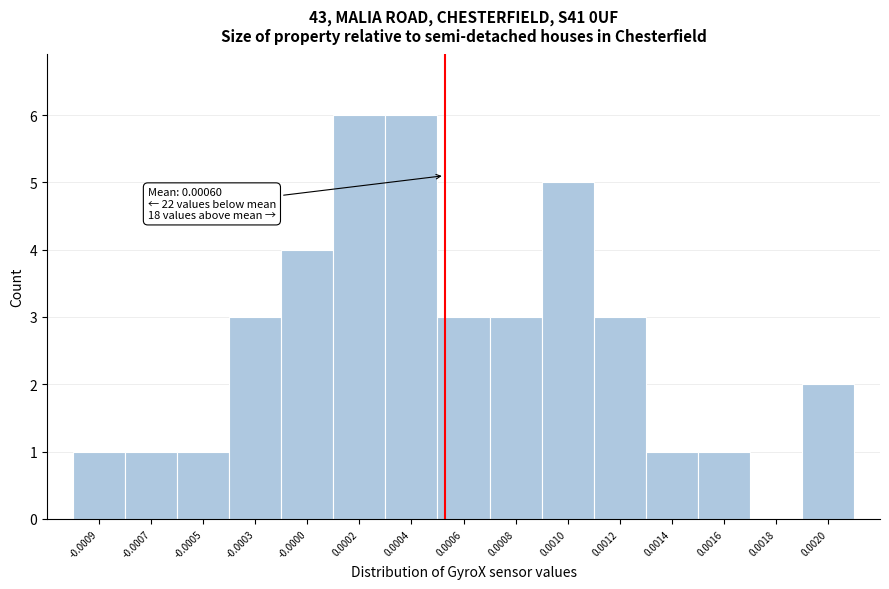

Reading left to right, transcribe all the data shown in this chart.

-0.0009=1	-0.0007=1	-0.0005=1	-0.0003=3	-0.0000=4	0.0002=6	0.0004=6	0.0006=3	0.0008=3	0.0010=5	0.0012=3	0.0014=1	0.0016=1	0.0018=0	0.0020=2